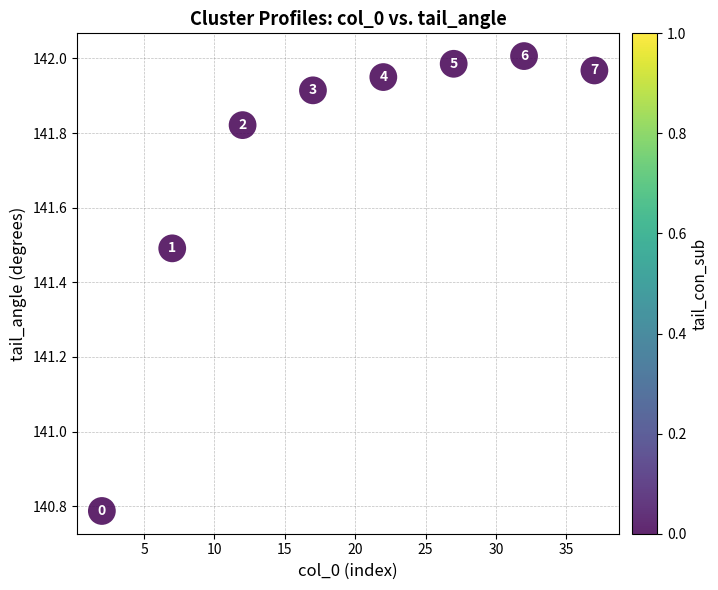

What Y value in the scatter plot is closest to 141?

140.8